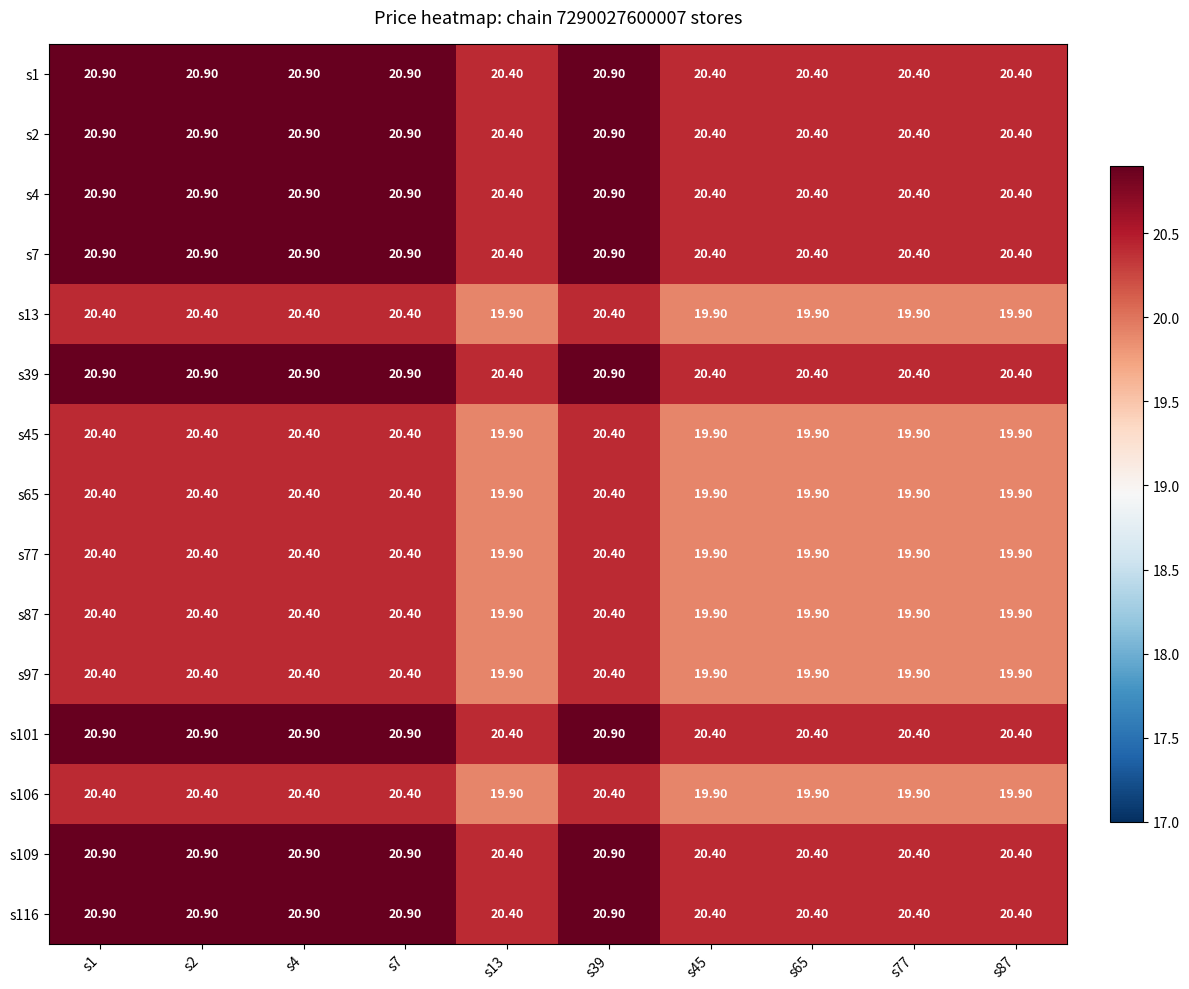

What is the spread (max minus min) of values at s7?

0.5